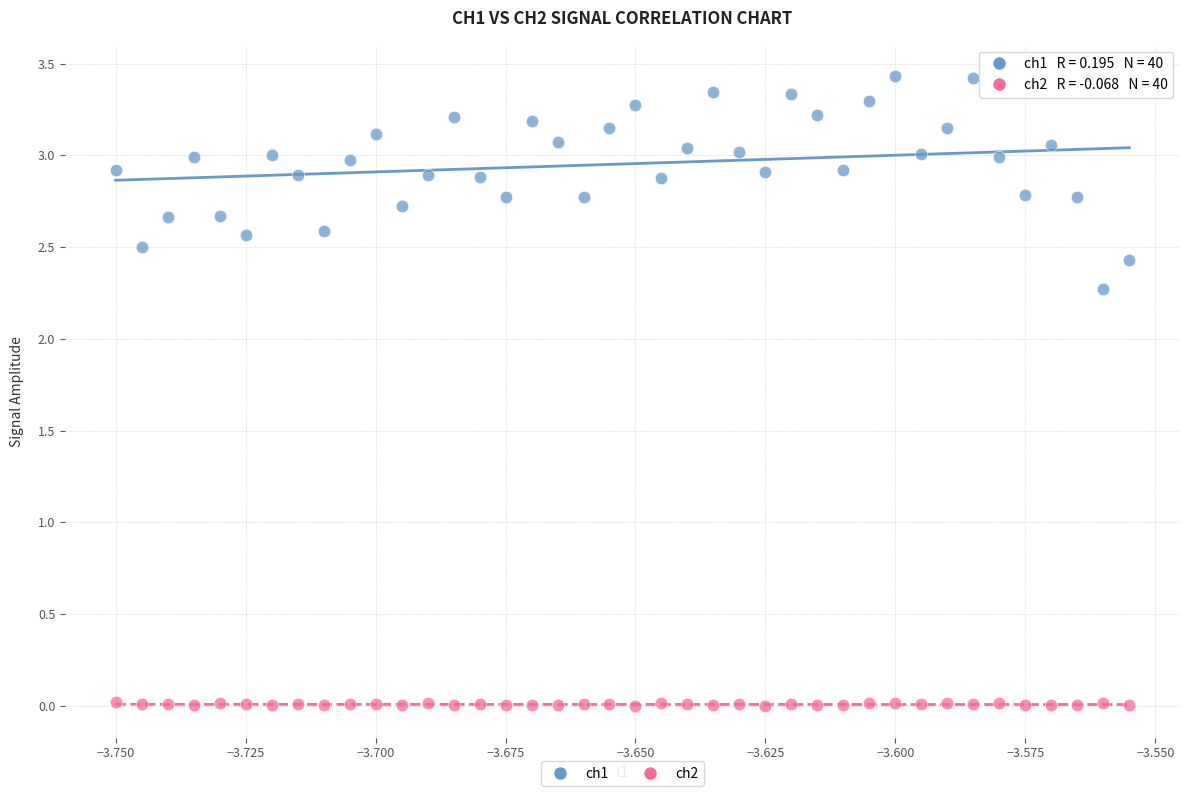

What are all the series names shown in the legend?

ch1, ch2